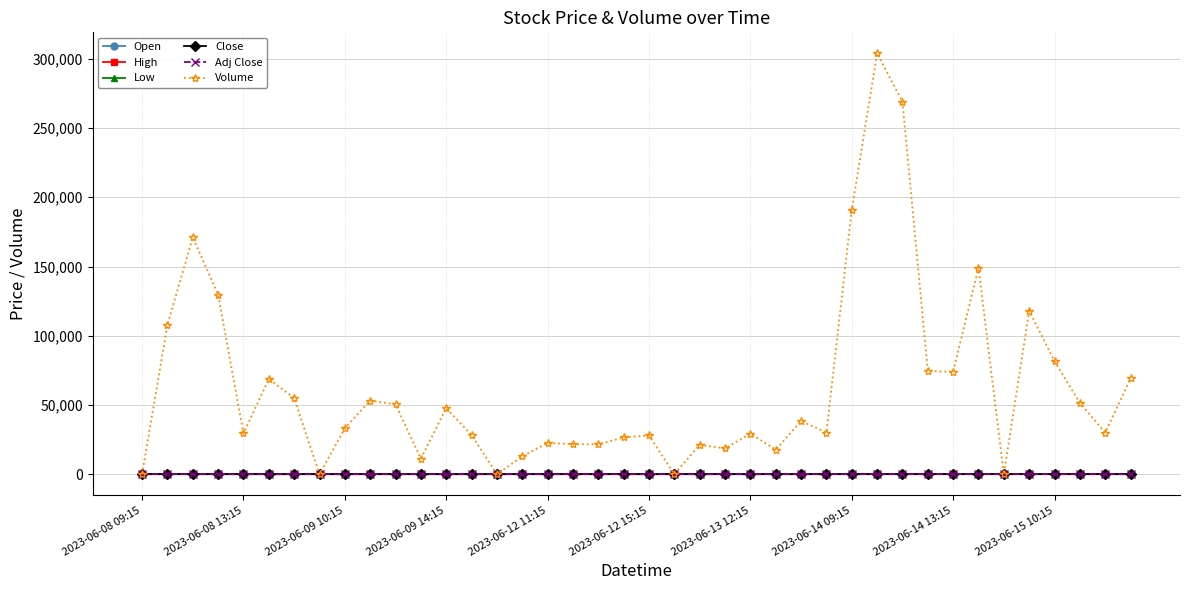

Reading left to right, extract all data points from this chart.

Open: 101.0	102.0	102.1	99.8	99.3	99.7	98.8	99.0	100.0	99.5	100.8	99.7	99.2	99.1	100.0	100.8	100.5	100.4	100.3	100.3	100.3	101.0	101.5	101.7	101.3	101.8	101.0	101.1	100.5	105.2	106.7	106.7	106.3	106.7	106.0	106.6	105.2	105.0	104.2	103.7
High: 102.0	103.3	102.3	100.0	99.9	100.2	99.0	101.5	100.2	101.3	101.3	99.9	99.5	99.5	101.6	101.0	100.8	100.8	101.0	100.7	100.9	102.8	101.8	101.7	102.1	101.8	101.5	101.6	105.8	106.8	108.2	107.1	106.8	106.7	106.2	106.6	105.8	105.0	104.3	105.7
Low: 101.0	101.7	98.8	98.1	99.2	98.6	97.8	98.9	99.3	99.3	99.4	99.1	98.4	98.7	99.2	100.4	100.0	99.6	100.0	99.8	99.8	101.0	101.3	101.1	101.2	100.8	100.2	100.5	100.5	104.7	106.2	106.3	106.2	105.0	105.5	104.2	104.2	103.2	103.5	103.5
Close: 102.0	102.1	100.1	99.5	99.8	98.9	98.4	100.0	99.3	100.9	99.7	99.2	99.2	99.1	100.8	100.5	100.4	100.4	100.5	100.5	100.5	101.5	101.4	101.2	101.8	101.0	101.3	101.6	105.3	106.7	106.7	106.3	106.5	106.1	105.9	105.2	104.8	104.0	103.7	105.0
Adj Close: 102.0	102.1	100.1	99.5	99.8	98.9	98.4	100.0	99.3	100.9	99.7	99.2	99.2	99.1	100.8	100.5	100.4	100.4	100.5	100.5	100.5	101.5	101.4	101.2	101.8	101.0	101.3	101.6	105.3	106.7	106.7	106.3	106.5	106.1	105.9	105.2	104.8	104.0	103.7	105.0
Volume: 0.0	107861.0	171026.0	129769.0	29470.0	68769.0	55047.0	0.0	33199.0	53243.0	50503.0	11212.0	47812.0	28269.0	0.0	12929.0	22694.0	21712.0	21633.0	26581.0	28027.0	0.0	21301.0	18642.0	29303.0	17786.0	38448.0	30042.0	190984.0	303907.0	268966.0	74464.0	73993.0	149122.0	0.0	118016.0	81568.0	51535.0	30075.0	69178.0